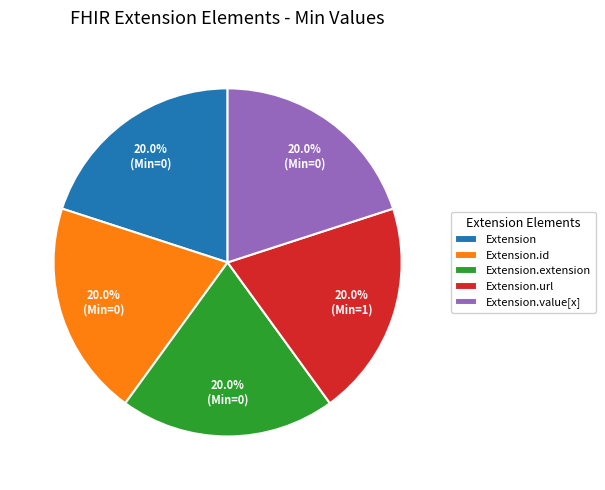

Does any single category account for the majority?

No